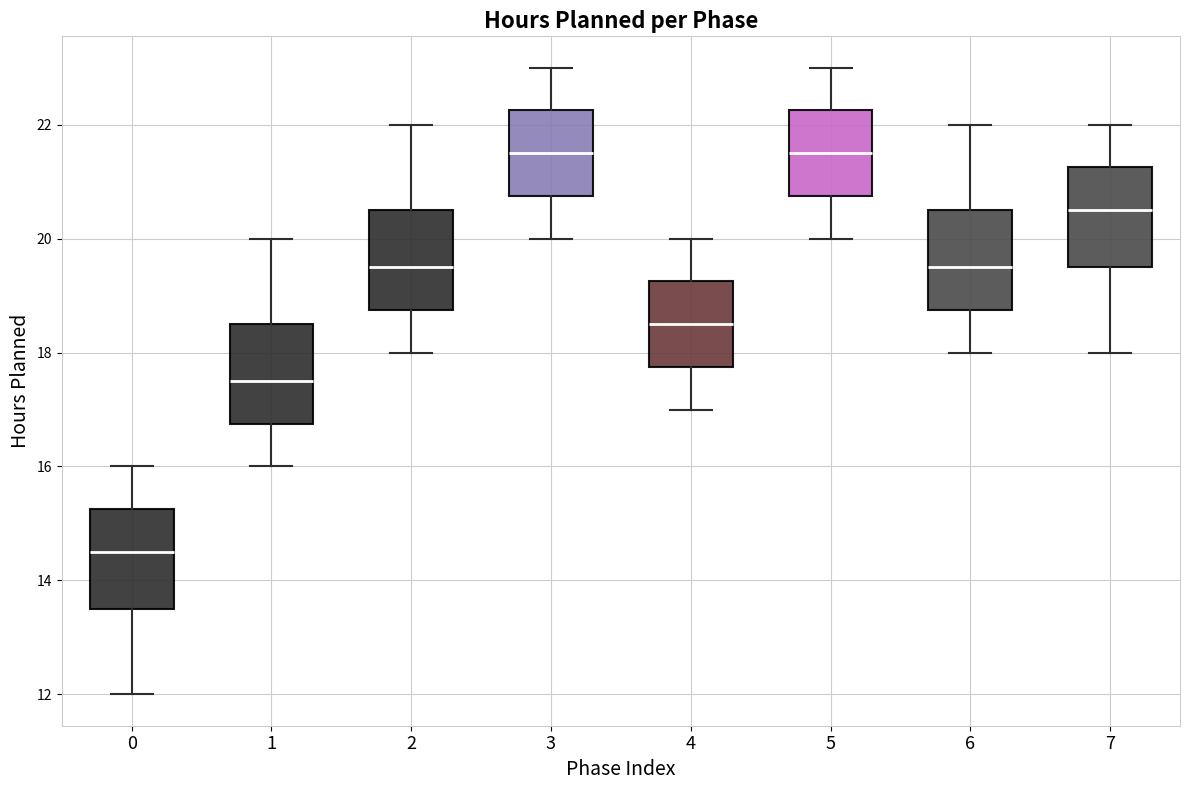

Where does the upper whisker of the box at x = 4 end on the y-axis? The values are not printed on the chart, so give them approximately, as read against the axis.

20.0